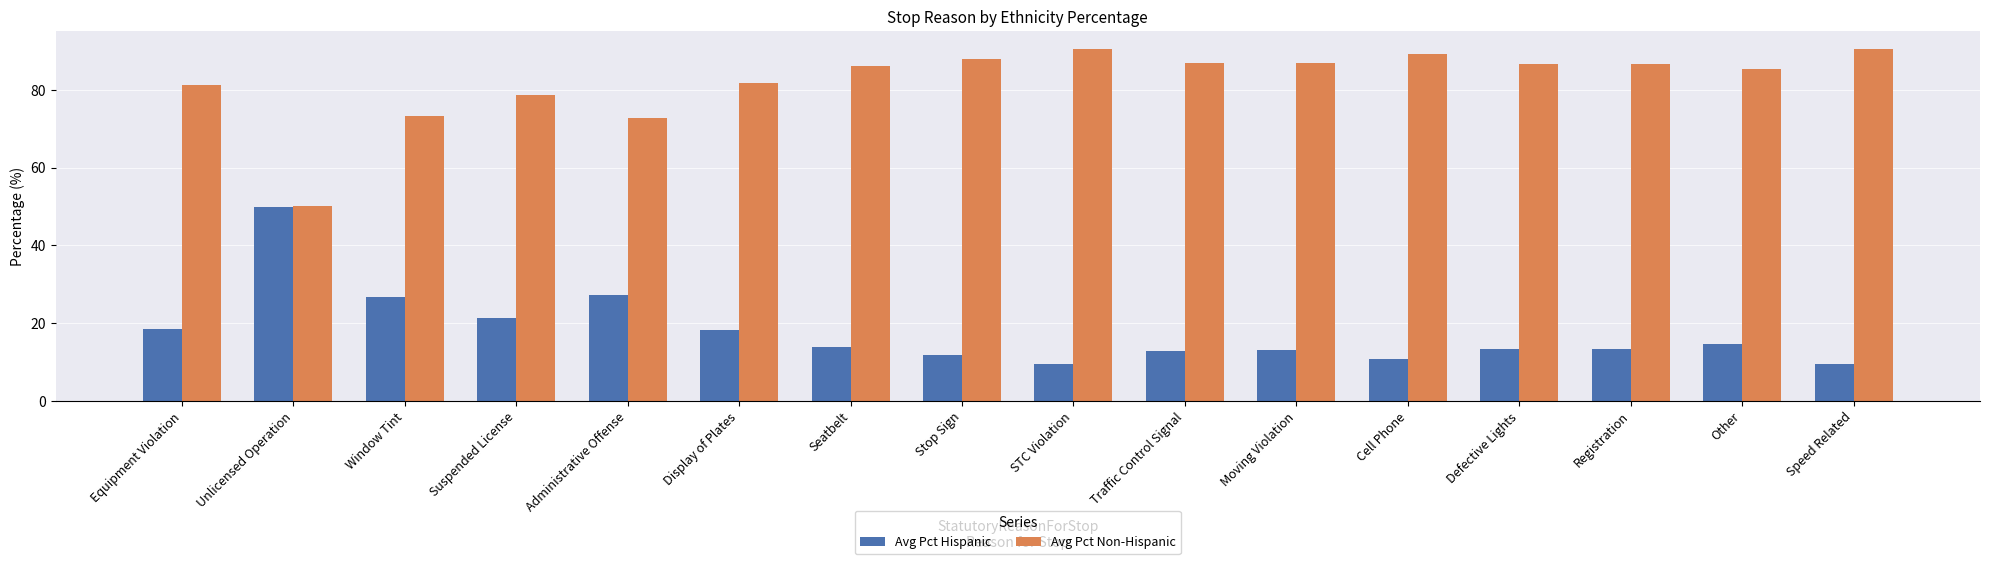

What is the difference between the maximum and second lowest values in the Avg Pct Hispanic series?

40.5